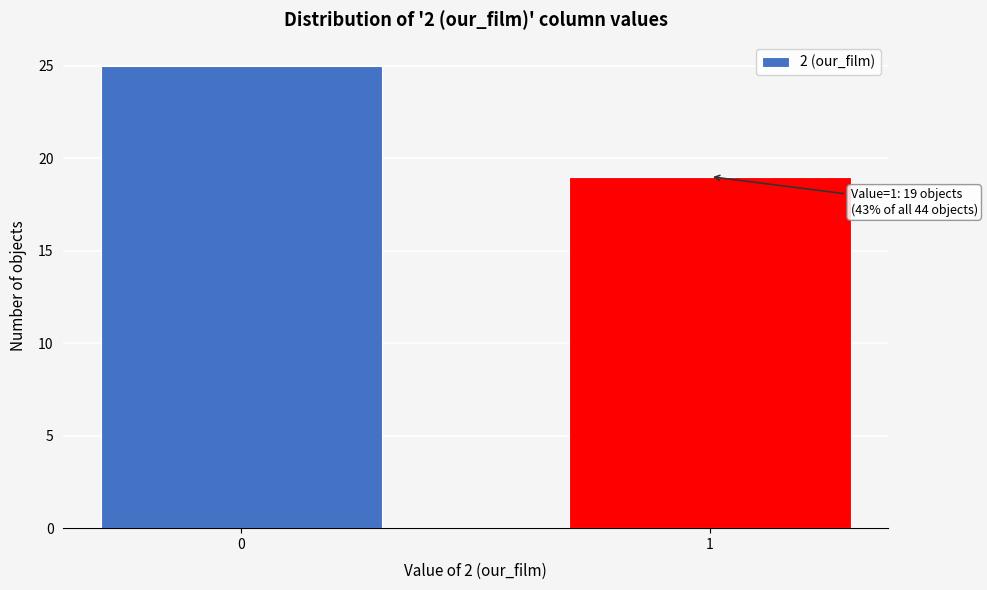

Reading right to left, extract all data points from this chart.

1=19	0=25